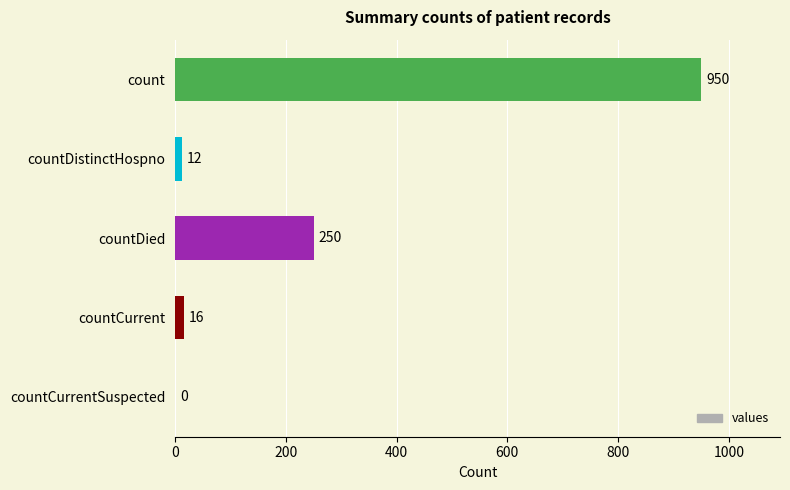

What is the ratio of the value at countDied to the value at countCurrent?

15.6